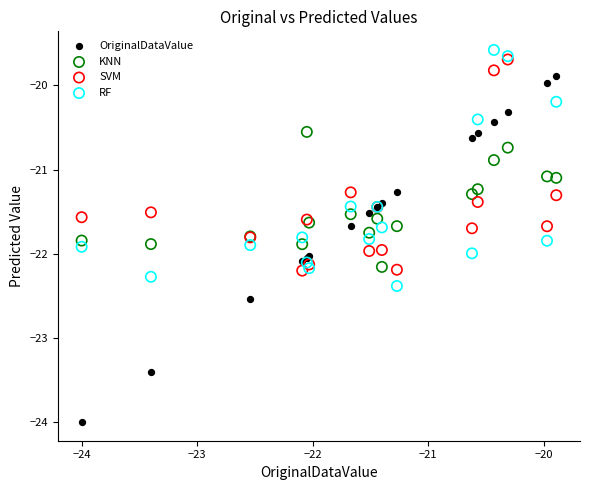

What are all the series names shown in the legend?

OriginalDataValue, KNN, SVM, RF